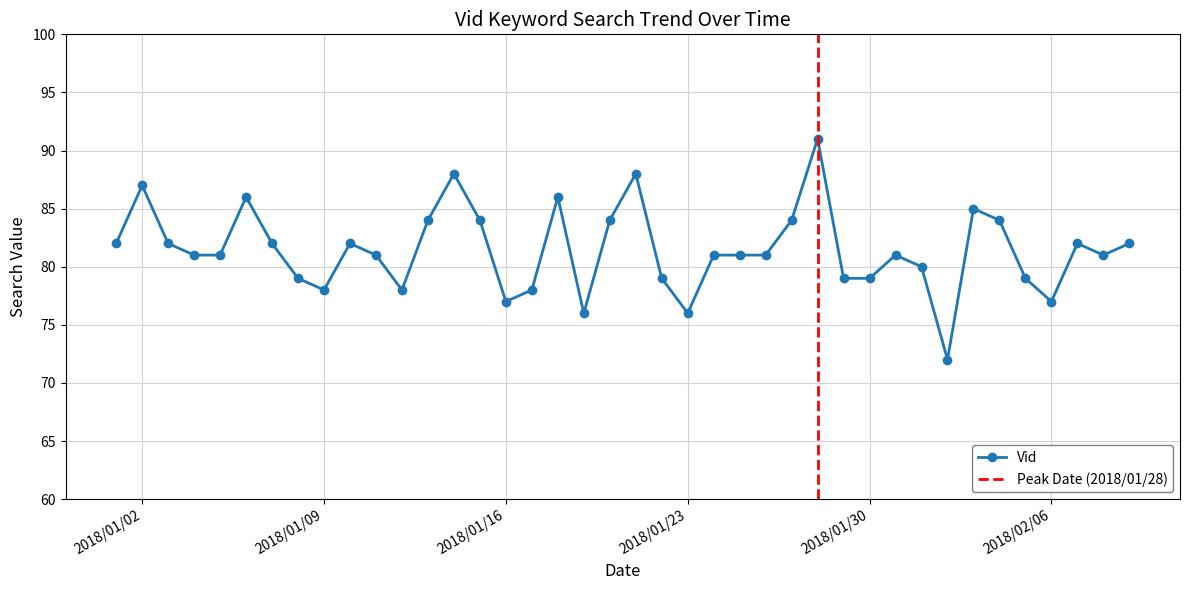

Does the chart display data point markers on the line(s)?

Yes